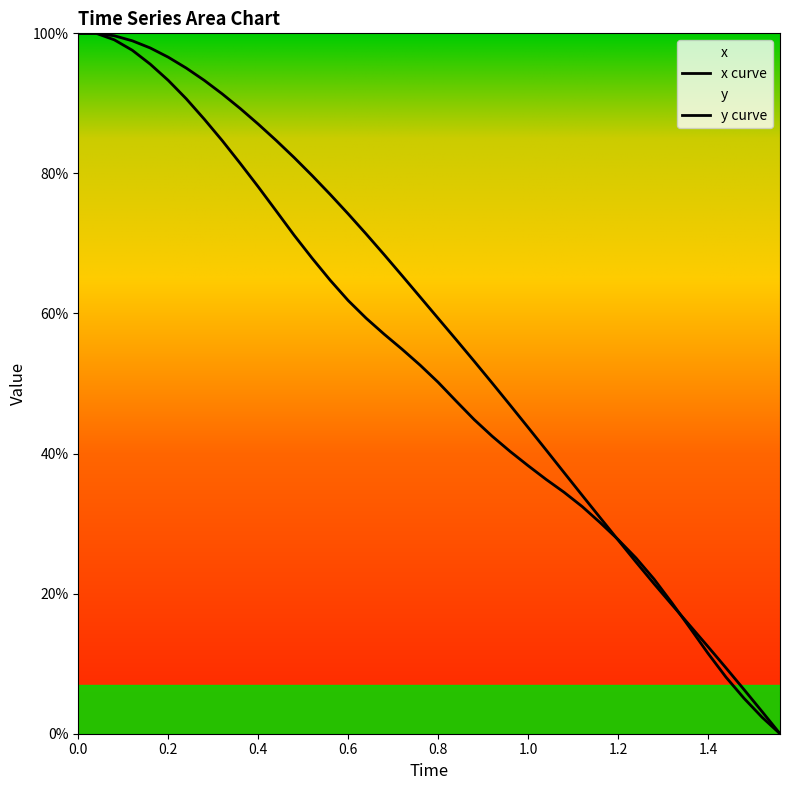

Is it true that x equals 0.2 at 32?

True